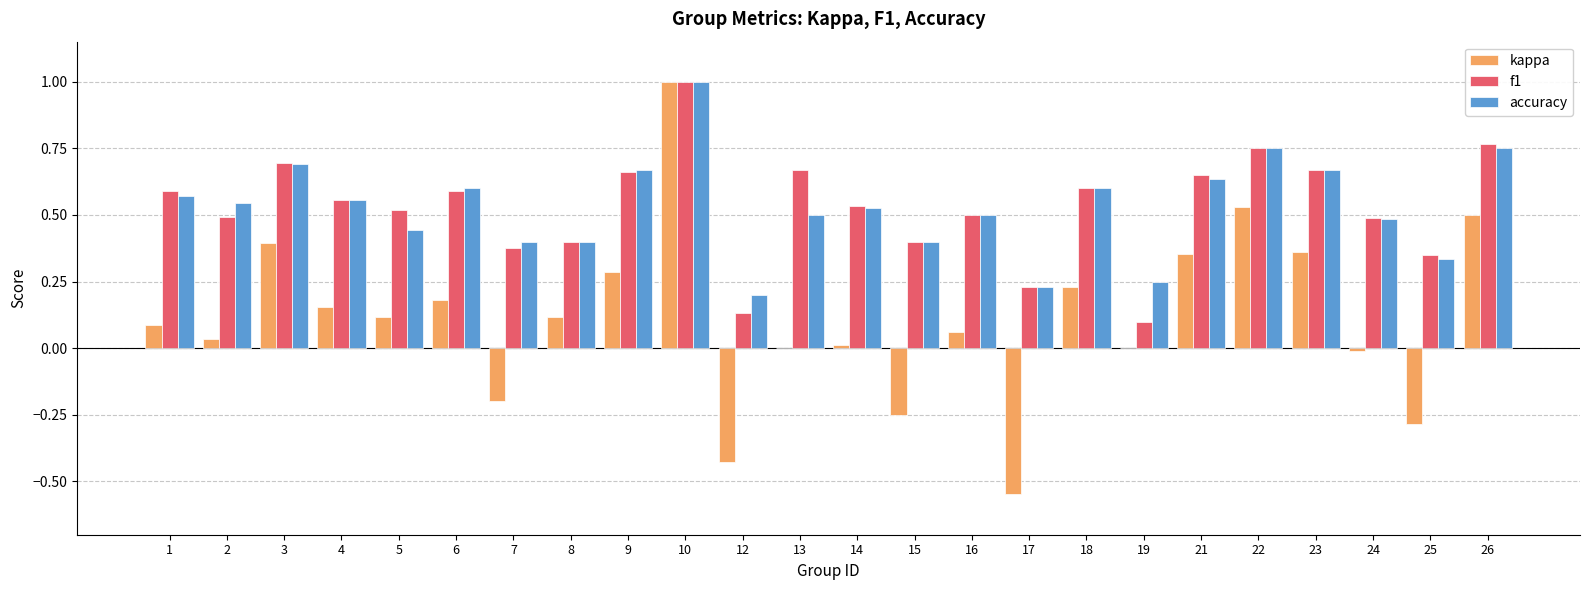

Is the value of f1 at 6 greater than the value of kappa at 9?

Yes